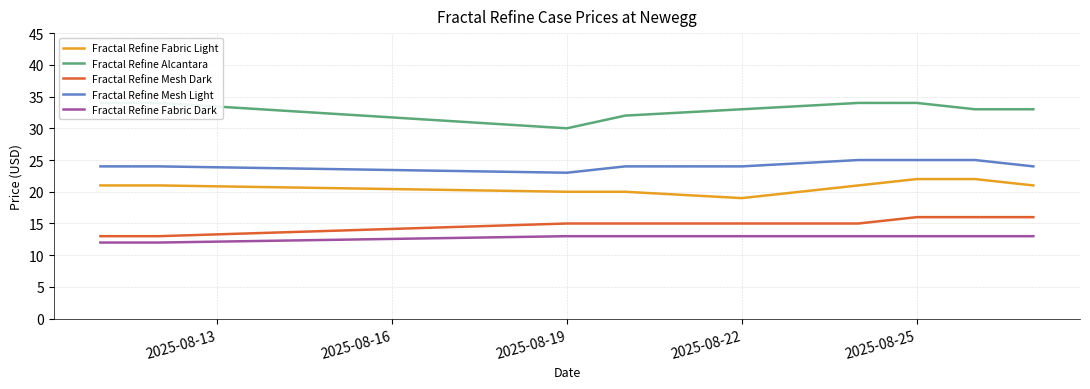

Is it true that Fractal Refine Mesh Light equals 14 at 2025-08-22?

False